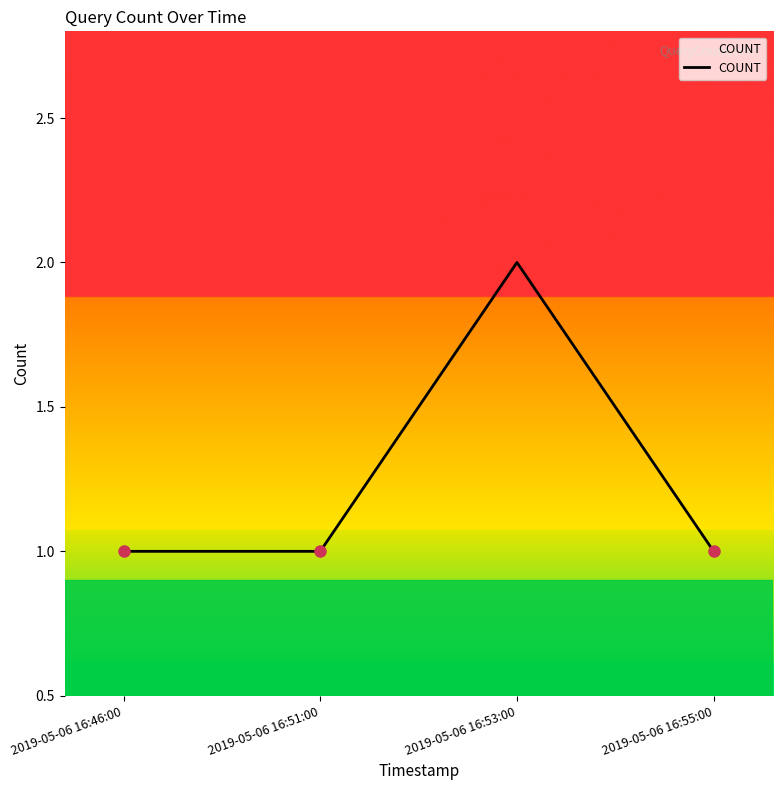

Which label corresponds to the largest value in the chart?

2019-05-06 16:53:00